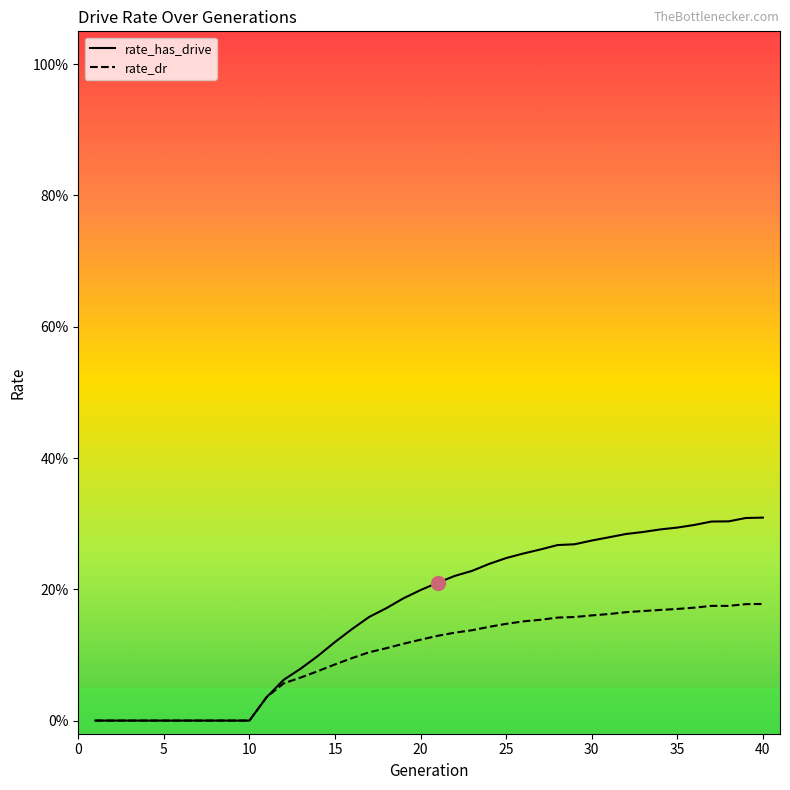

At which category is the sum across all series the highest?

40